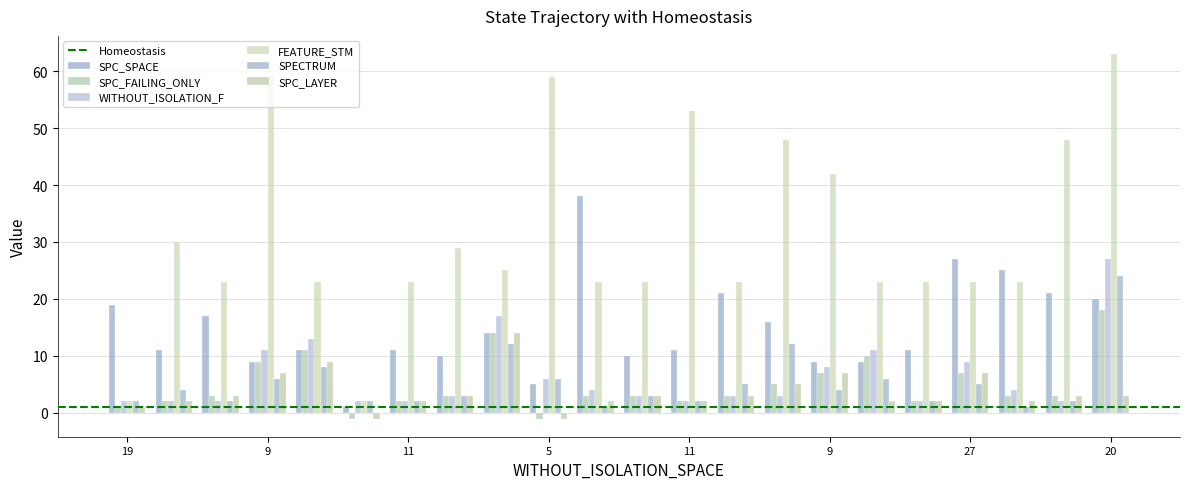

How many categories are shown in the chart?

22